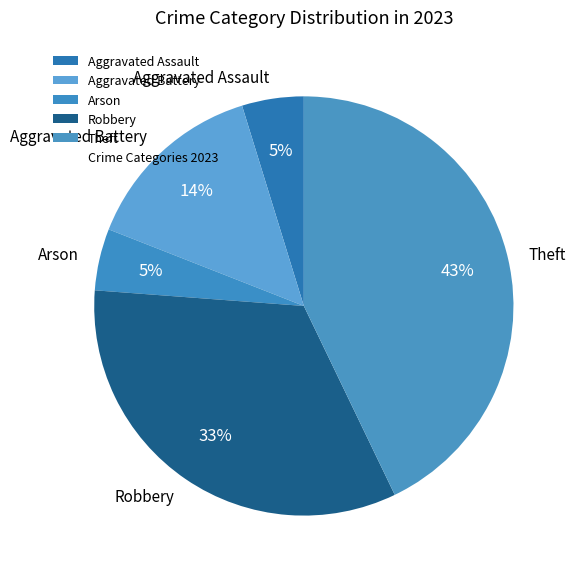

Does any single category account for the majority?

No